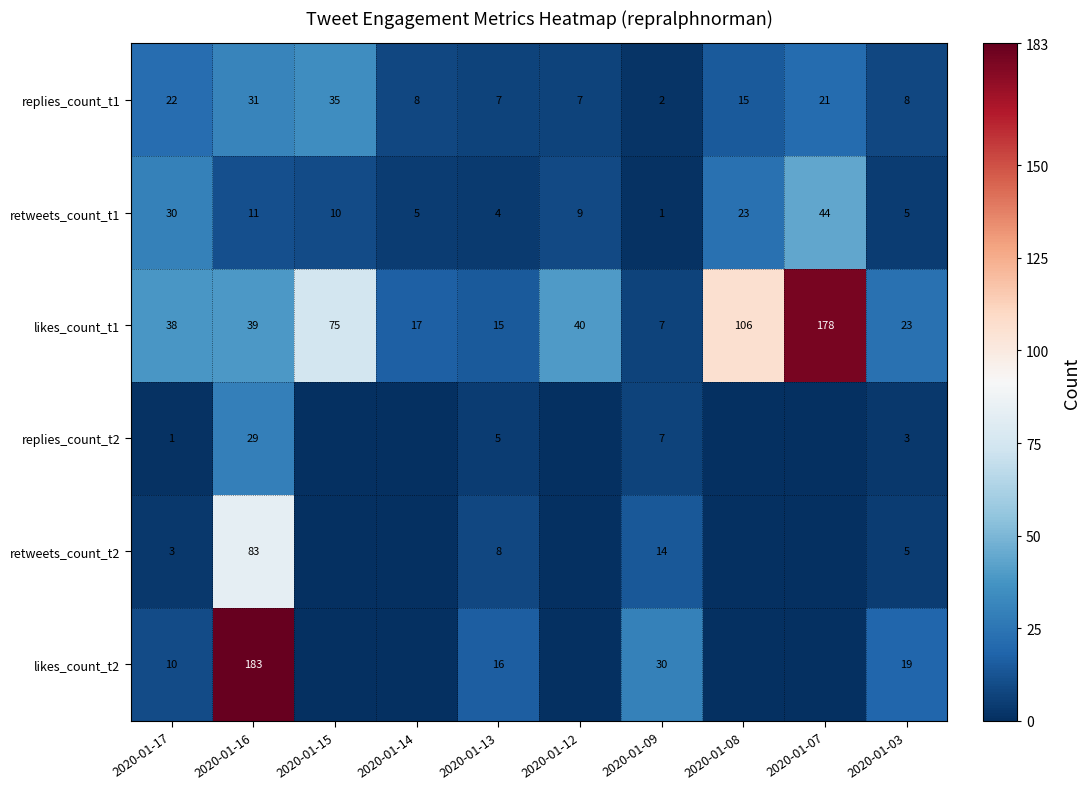

Is it true that likes_count_t2 equals 14 at 2020-01-17?

False